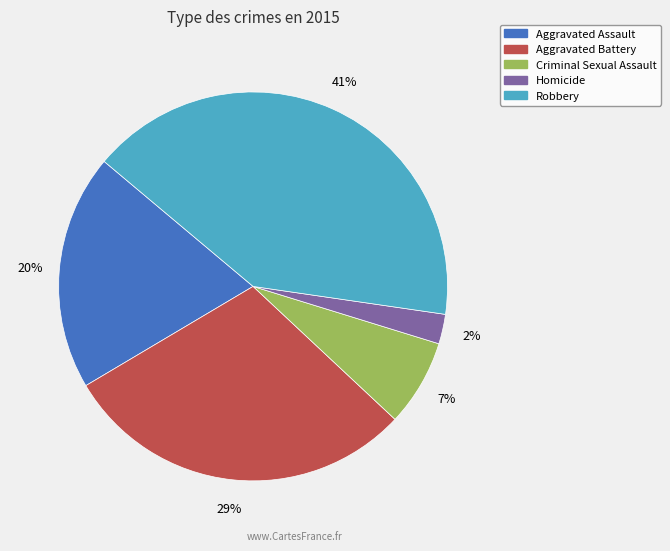

Is there a majority slice in this chart?

No